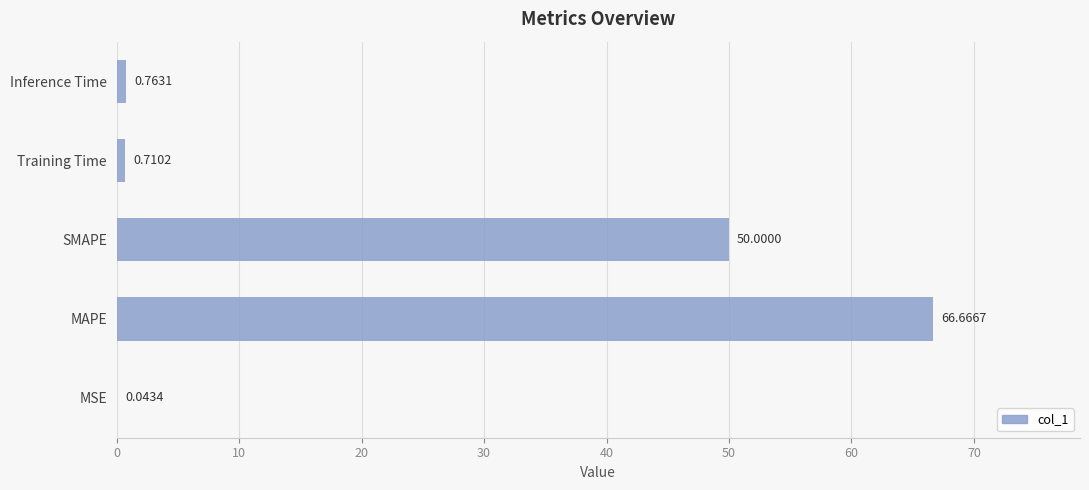

Where is the data nearest to the value 33?

SMAPE